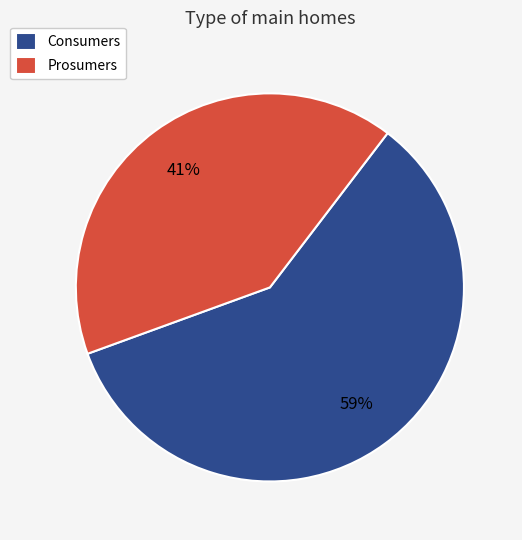

Rank the categories by value from lowest to highest.

Prosumers, Consumers